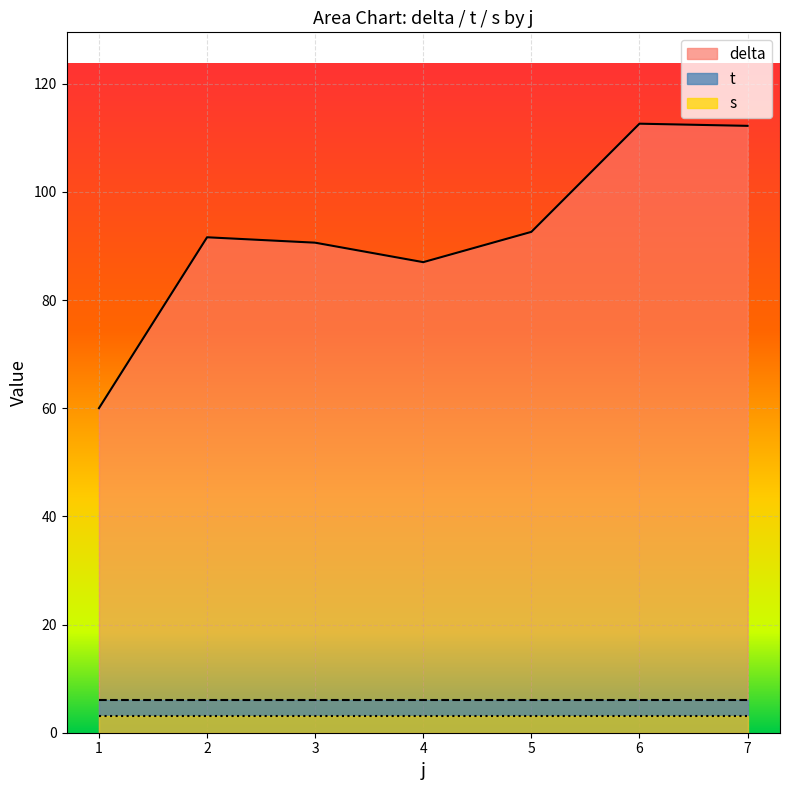

Rank the series by their maximum value, from highest to lowest.

delta, t, s